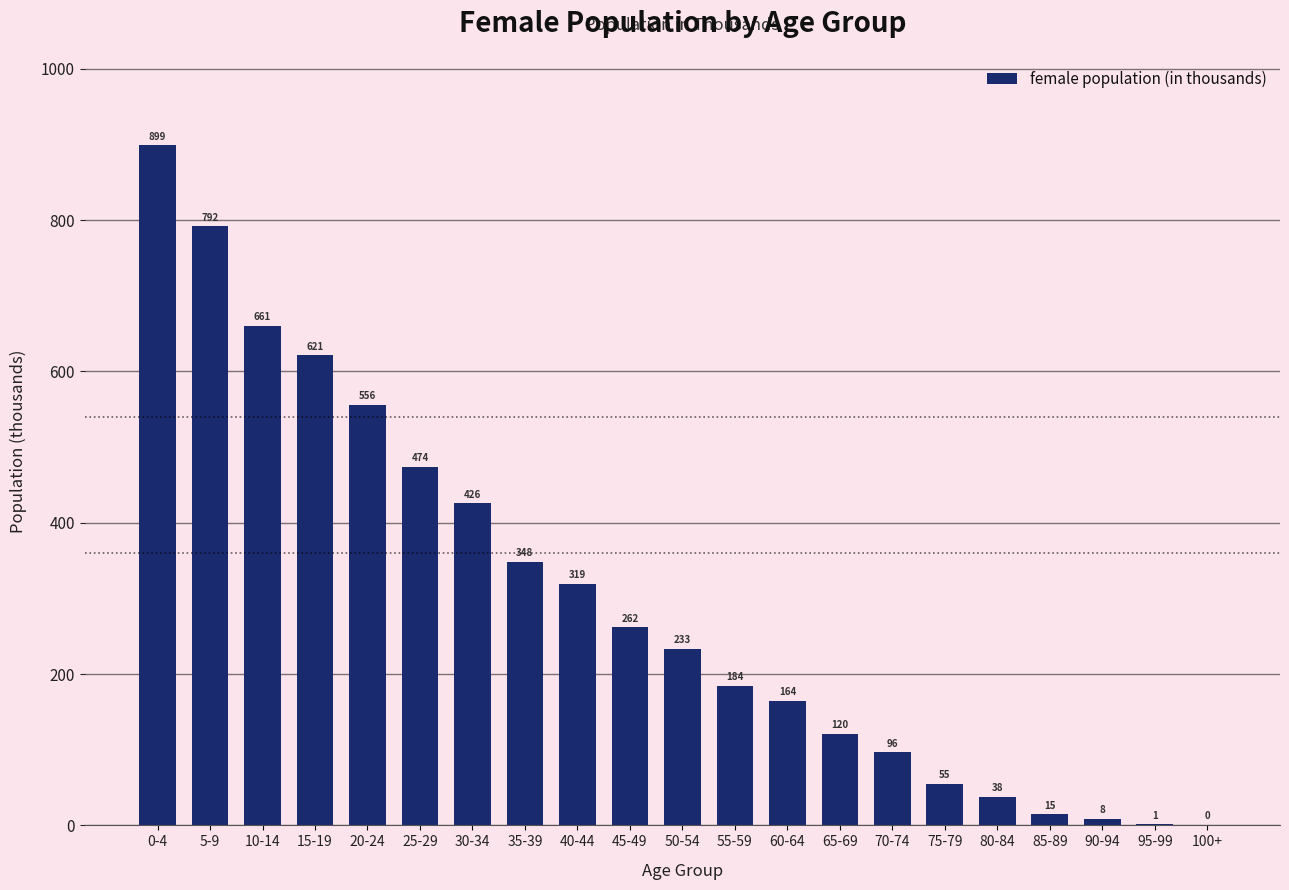

Count the number of values greater than 233.

11